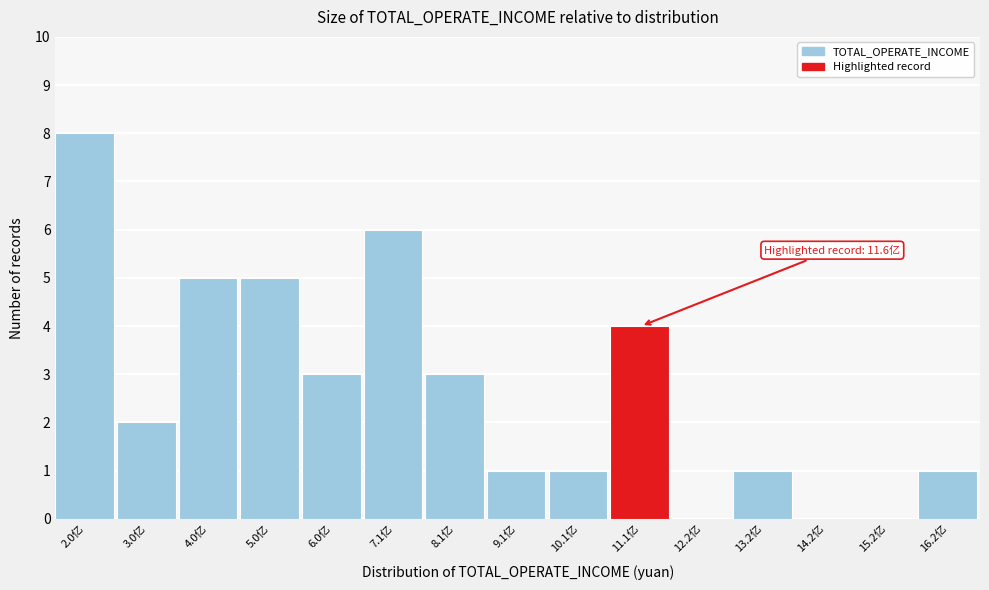

Which range on the x-axis has the tallest bar?

1.4 to 2.4